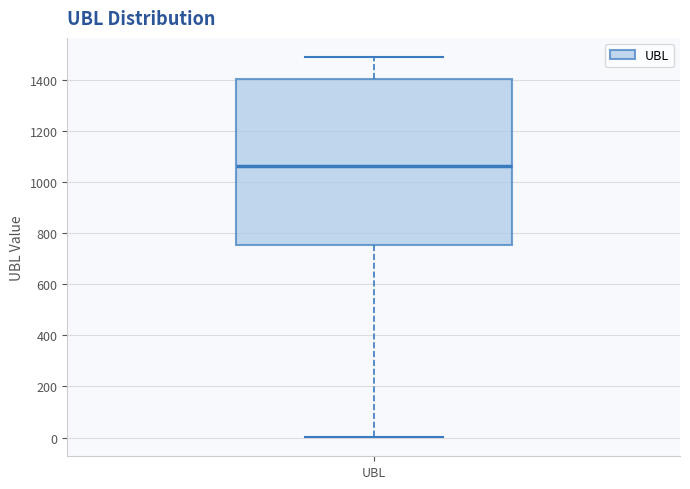

Read this box plot against the y-axis: the position of the median line, the range covered by the box, and the ends of both whiskers. The values are not printed on the chart, so give them approximately, as read against the axis.

median 1060, box 760 to 1400, whiskers 0 to 1500